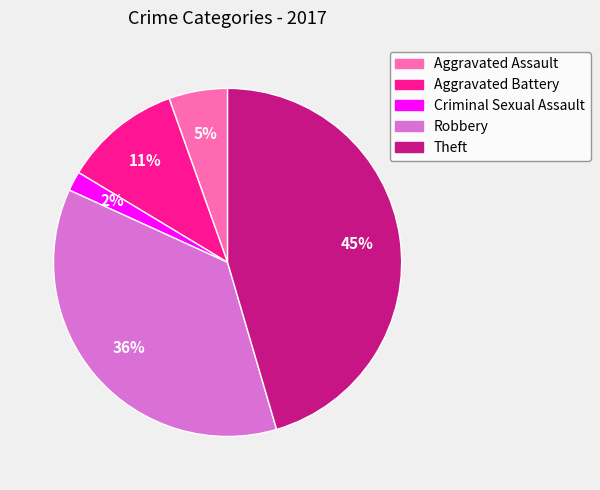

Rank the categories by value from lowest to highest.

Criminal Sexual Assault, Aggravated Assault, Aggravated Battery, Robbery, Theft